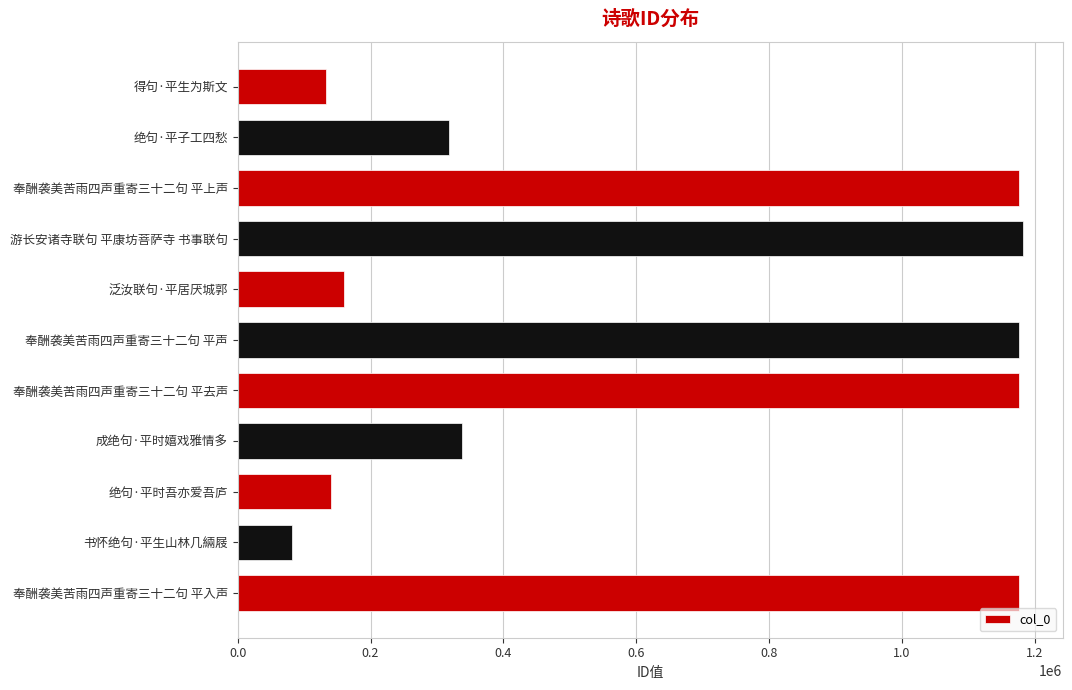

What is the difference between the maximum and minimum values?

1101260